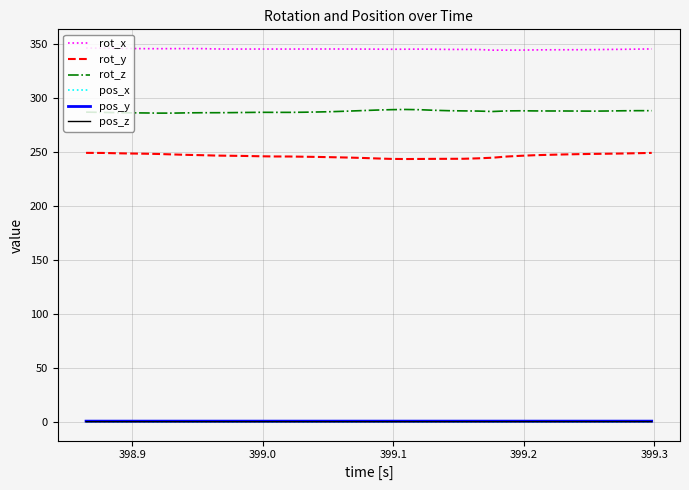

How many lines are shown in the chart?

6